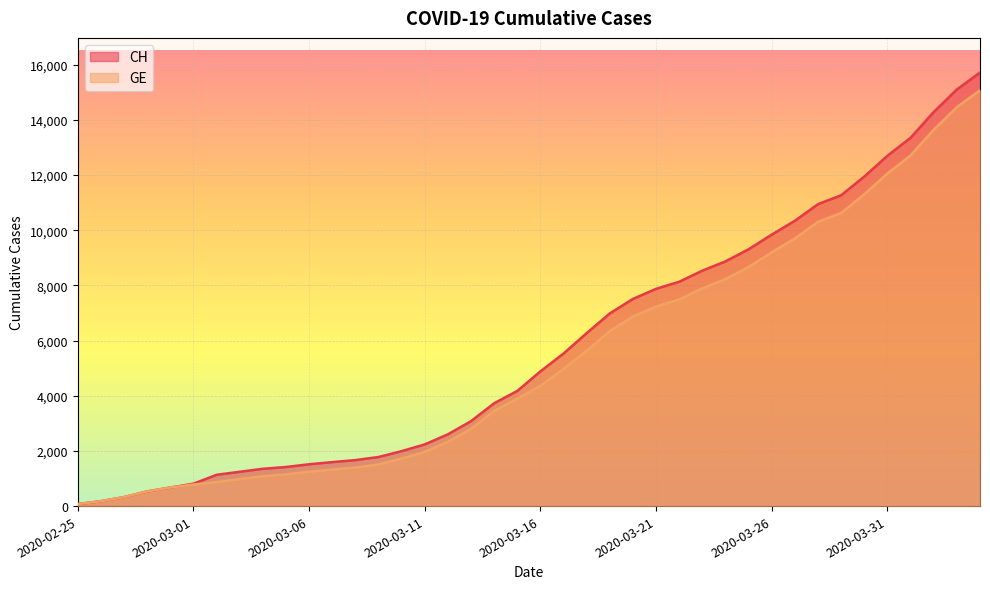

Is it true that CH equals 36 at 2020-02-25?

False